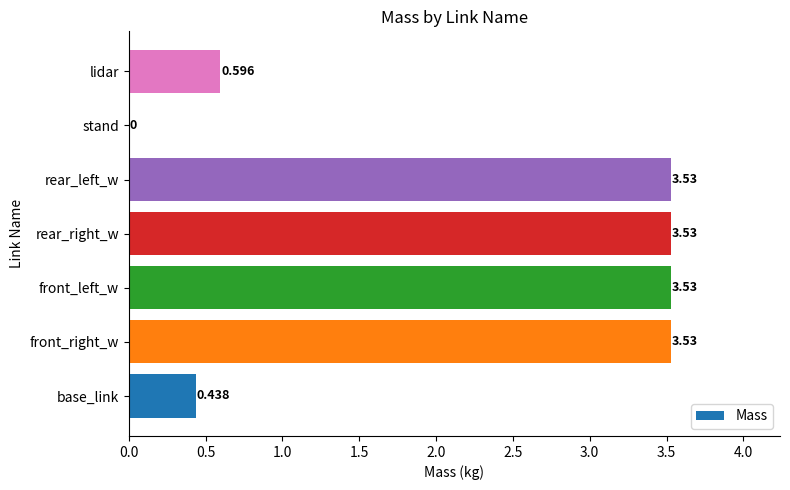

Are the bars grouped side by side (vs. stacked)?

No